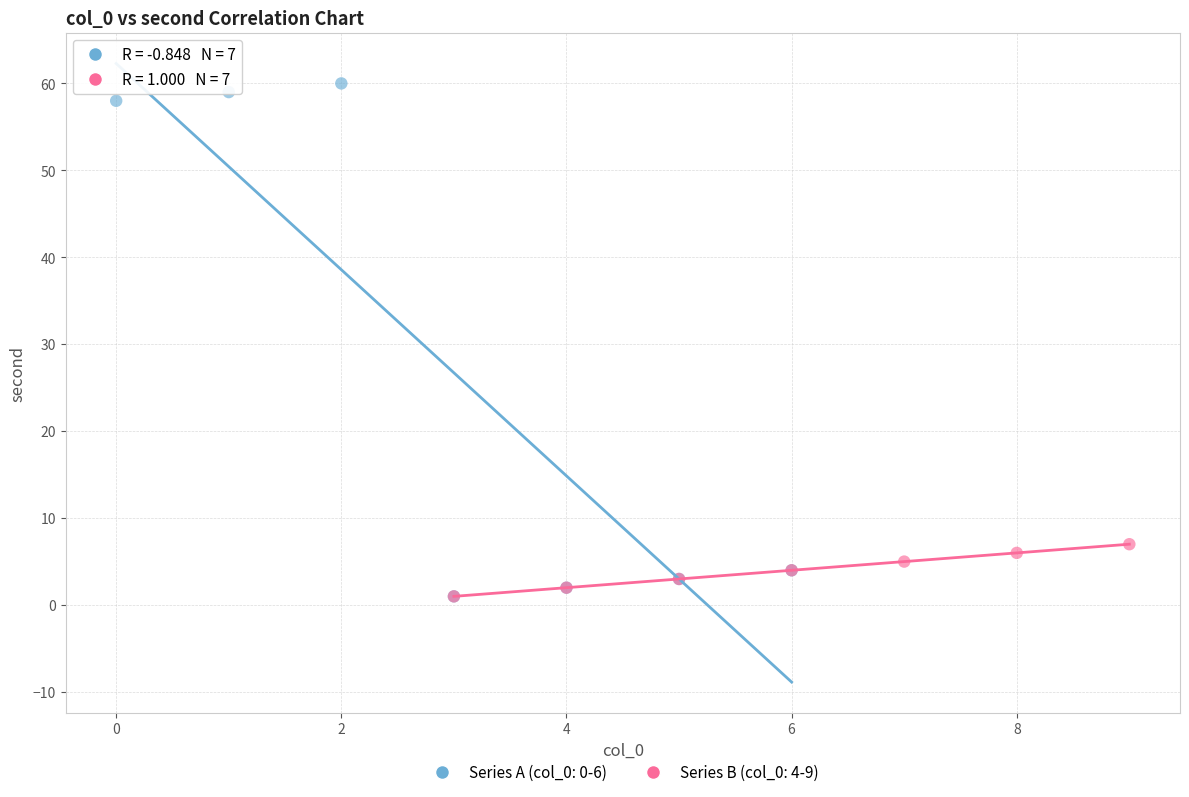

Which series contains the highest Y value?

Series A (col_0: 0-6)